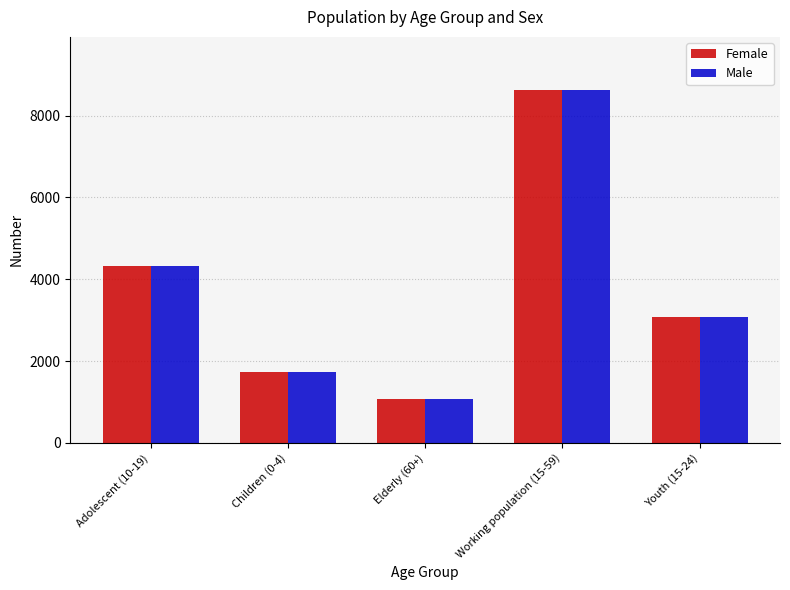

The value of Female at Children (0-4) is 1102. True or false?

False